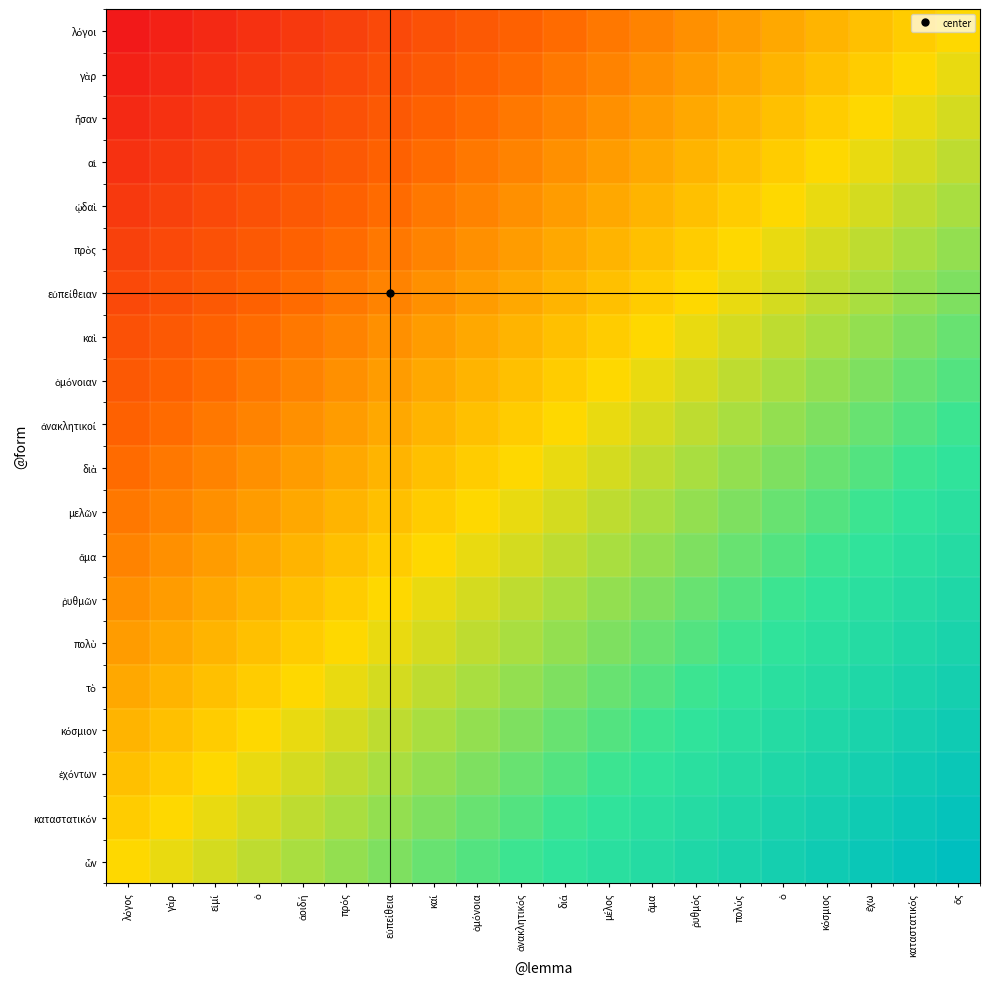

Which category has the highest value across all series?

ὅς